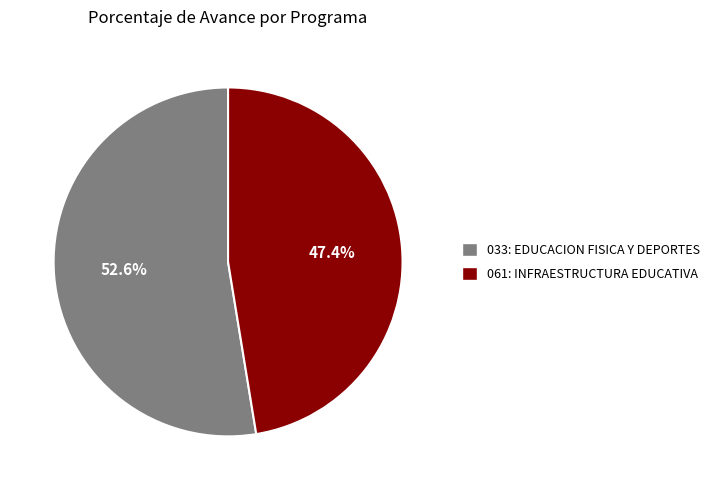

How many segments does this pie chart have?

2